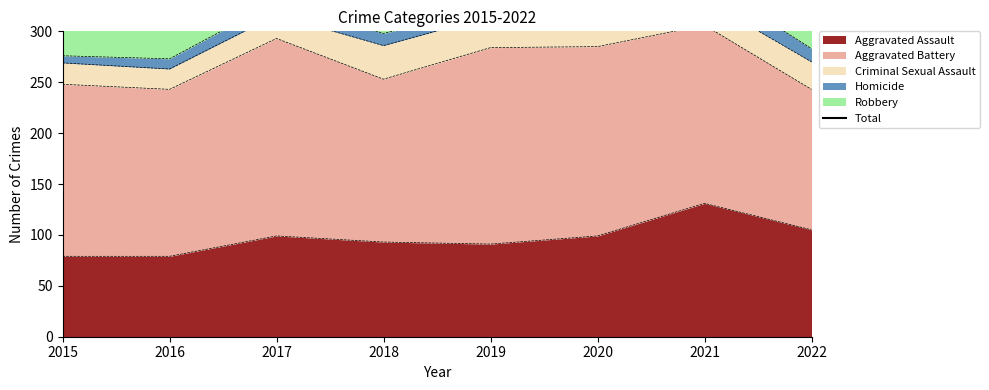

True or false: there are more than 2 points higher than both neighbors.

True